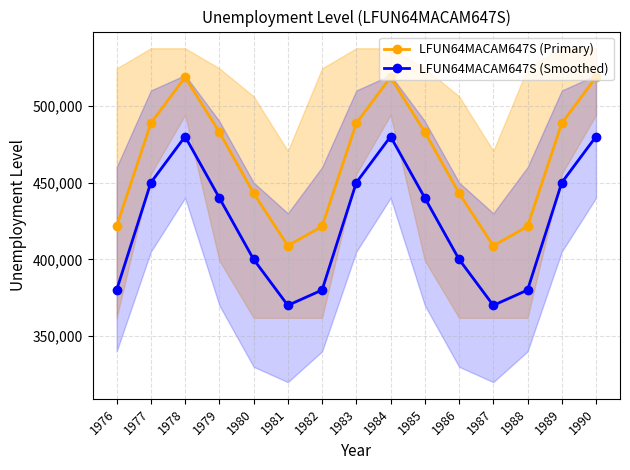

Which series has the largest total across all categories?

LFUN64MACAM647S (Primary)